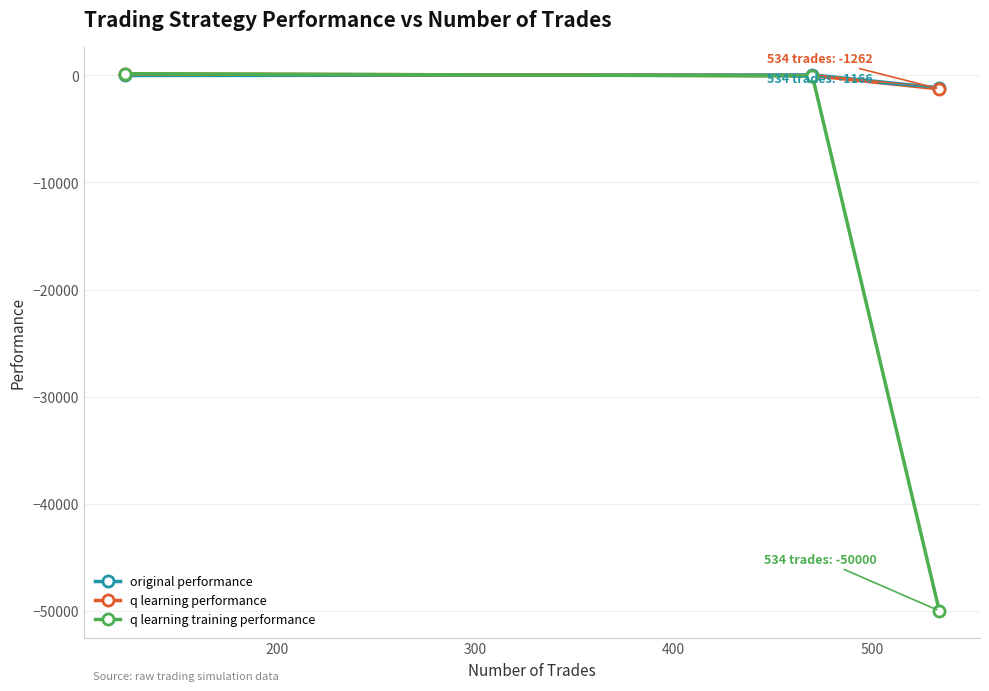

Which series has the widest spread of values?

q learning training performance